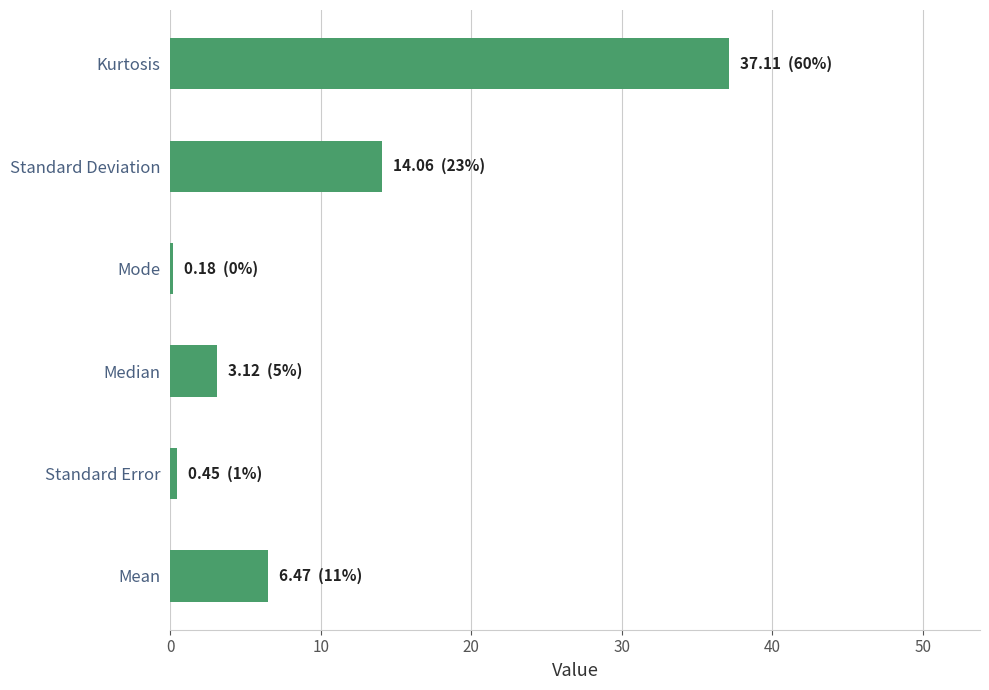

What is the greatest value displayed?

37.1